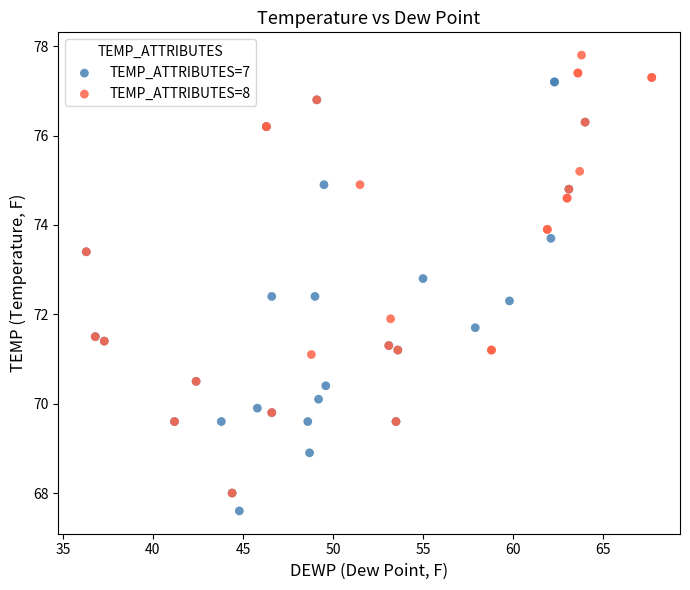

Which series has the widest spread of Y values?

TEMP_ATTRIBUTES=8